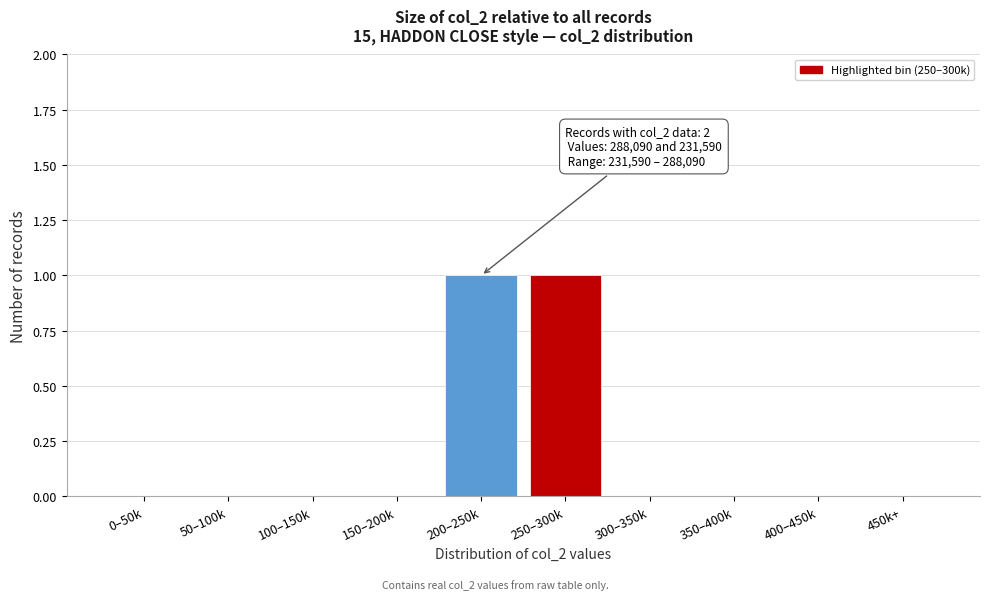

Reading left to right, list all the values displayed in this chart.

0–50k=0	50–100k=0	100–150k=0	150–200k=0	200–250k=1	250–300k=1	300–350k=0	350–400k=0	400–450k=0	450k+=0